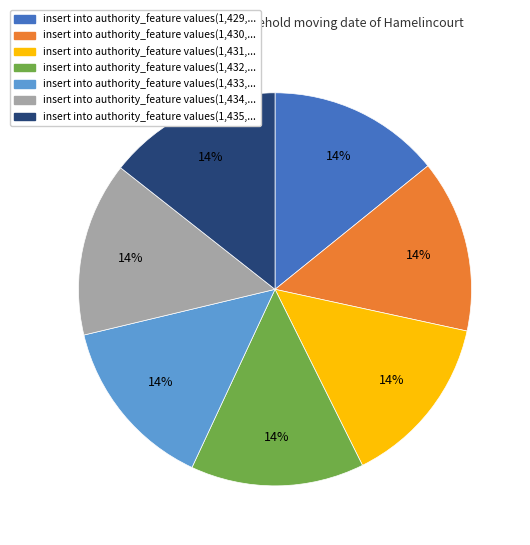

To the nearest percent, what is the average slice percentage?

14%